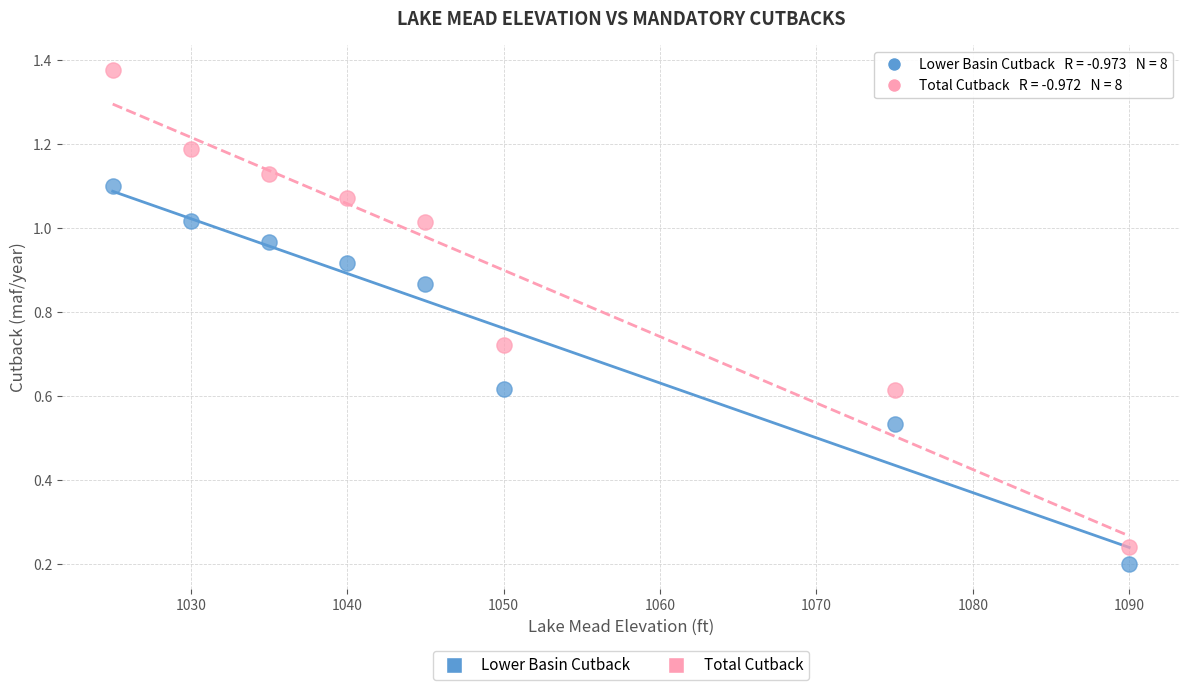

Which series has the widest spread of Y values?

Total Cutback